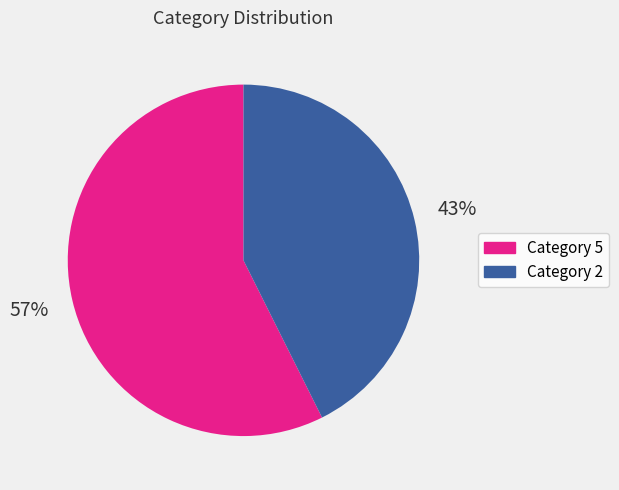

To the nearest percent, what is the average slice percentage?

50%